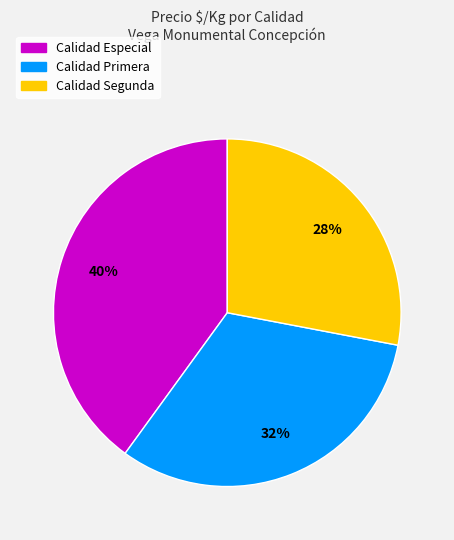

To the nearest percent, what is the average slice percentage?

33%